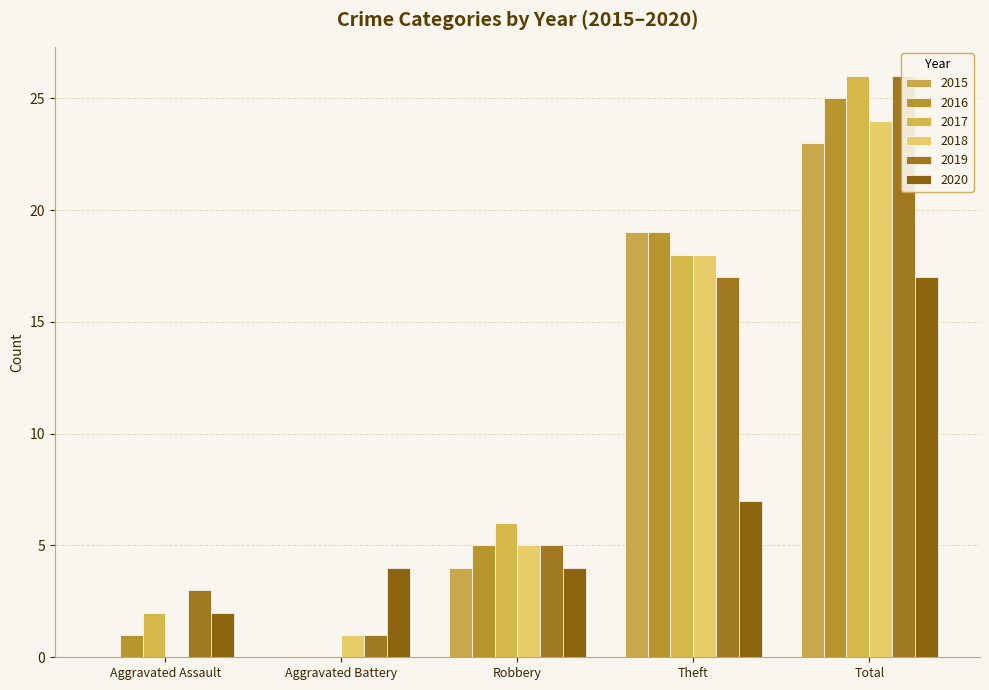

List the series in order of their peak value, lowest first.

2020, 2015, 2018, 2016, 2017, 2019